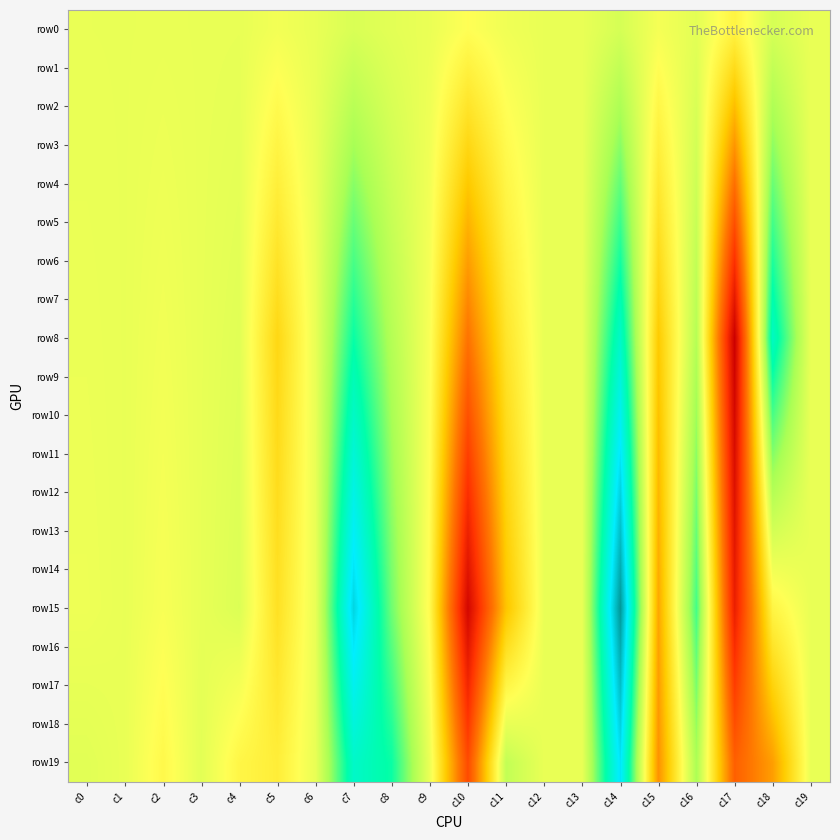

Reading left to right, extract all data points from this chart.

row0: c0=-0.0	c1=0.0	c2=-0.0	c3=0.0	c4=0.0	c5=-0.0	c6=0.0	c7=0.1	c8=0.0	c9=-0.0	c10=-0.1	c11=-0.0	c12=0.0	c13=0.0	c14=0.1	c15=-0.0	c16=0.0	c17=-0.1	c18=0.1	c19=0.0
row1: c0=-0.0	c1=0.0	c2=-0.0	c3=0.0	c4=0.0	c5=-0.1	c6=0.0	c7=0.1	c8=0.0	c9=-0.0	c10=-0.1	c11=-0.0	c12=0.0	c13=0.0	c14=0.1	c15=-0.1	c16=0.0	c17=-0.3	c18=0.1	c19=0.0
row2: c0=-0.0	c1=0.0	c2=-0.0	c3=0.0	c4=0.0	c5=-0.1	c6=0.0	c7=0.2	c8=0.1	c9=-0.0	c10=-0.2	c11=-0.1	c12=0.0	c13=0.0	c14=0.2	c15=-0.1	c16=0.1	c17=-0.4	c18=0.2	c19=0.0
row3: c0=-0.0	c1=0.0	c2=-0.0	c3=0.0	c4=0.0	c5=-0.1	c6=0.0	c7=0.2	c8=0.1	c9=-0.0	c10=-0.3	c11=-0.1	c12=0.0	c13=0.0	c14=0.3	c15=-0.2	c16=0.1	c17=-0.5	c18=0.2	c19=0.0
row4: c0=-0.0	c1=0.0	c2=-0.0	c3=0.0	c4=0.0	c5=-0.2	c6=0.0	c7=0.3	c8=0.1	c9=-0.0	c10=-0.4	c11=-0.1	c12=0.0	c13=0.0	c14=0.3	c15=-0.2	c16=0.1	c17=-0.6	c18=0.3	c19=0.0
row5: c0=-0.0	c1=0.0	c2=-0.0	c3=0.0	c4=0.0	c5=-0.2	c6=0.0	c7=0.3	c8=0.1	c9=-0.0	c10=-0.4	c11=-0.1	c12=0.0	c13=0.0	c14=0.4	c15=-0.2	c16=0.1	c17=-0.8	c18=0.4	c19=0.0
row6: c0=-0.0	c1=0.0	c2=-0.0	c3=0.0	c4=0.0	c5=-0.2	c6=0.0	c7=0.4	c8=0.1	c9=-0.0	c10=-0.5	c11=-0.2	c12=0.0	c13=0.0	c14=0.4	c15=-0.3	c16=0.1	c17=-0.9	c18=0.4	c19=0.0
row7: c0=-0.0	c1=0.0	c2=-0.0	c3=0.0	c4=0.0	c5=-0.2	c6=0.0	c7=0.4	c8=0.1	c9=-0.0	c10=-0.6	c11=-0.2	c12=0.0	c13=0.0	c14=0.5	c15=-0.3	c16=0.1	c17=-1.0	c18=0.5	c19=0.0
row8: c0=-0.0	c1=0.0	c2=-0.0	c3=0.0	c4=0.0	c5=-0.3	c6=0.0	c7=0.5	c8=0.2	c9=-0.1	c10=-0.6	c11=-0.2	c12=0.0	c13=0.0	c14=0.6	c15=-0.3	c16=0.2	c17=-1.2	c18=0.6	c19=0.0
row9: c0=-0.0	c1=0.0	c2=-0.0	c3=0.0	c4=0.0	c5=-0.3	c6=0.0	c7=0.5	c8=0.2	c9=-0.1	c10=-0.7	c11=-0.2	c12=0.0	c13=0.0	c14=0.6	c15=-0.4	c16=0.2	c17=-1.1	c18=0.5	c19=0.0
row10: c0=-0.0	c1=0.0	c2=-0.0	c3=0.0	c4=0.0	c5=-0.3	c6=0.0	c7=0.6	c8=0.2	c9=-0.1	c10=-0.8	c11=-0.3	c12=0.0	c13=0.0	c14=0.7	c15=-0.4	c16=0.2	c17=-1.1	c18=0.4	c19=0.0
row11: c0=-0.0	c1=0.0	c2=-0.0	c3=0.0	c4=0.0	c5=-0.3	c6=0.0	c7=0.6	c8=0.2	c9=-0.1	c10=-0.8	c11=-0.3	c12=0.0	c13=0.0	c14=0.8	c15=-0.4	c16=0.3	c17=-1.1	c18=0.3	c19=0.0
row12: c0=-0.0	c1=0.0	c2=-0.0	c3=0.0	c4=0.0	c5=-0.3	c6=0.0	c7=0.7	c8=0.2	c9=-0.1	c10=-0.9	c11=-0.3	c12=0.0	c13=0.0	c14=0.8	c15=-0.4	c16=0.3	c17=-1.1	c18=0.2	c19=0.0
row13: c0=-0.0	c1=0.0	c2=-0.0	c3=0.0	c4=0.0	c5=-0.2	c6=0.0	c7=0.7	c8=0.3	c9=-0.1	c10=-1.0	c11=-0.3	c12=0.0	c13=0.0	c14=0.9	c15=-0.4	c16=0.3	c17=-1.0	c18=0.1	c19=0.0
row14: c0=-0.0	c1=0.0	c2=-0.0	c3=0.0	c4=0.0	c5=-0.2	c6=0.0	c7=0.8	c8=0.3	c9=-0.1	c10=-1.1	c11=-0.3	c12=0.0	c13=0.0	c14=1.0	c15=-0.4	c16=0.3	c17=-1.0	c18=-0.0	c19=0.0
row15: c0=-0.0	c1=0.0	c2=-0.0	c3=0.0	c4=0.0	c5=-0.2	c6=0.0	c7=0.8	c8=0.3	c9=-0.1	c10=-1.1	c11=-0.4	c12=0.0	c13=0.0	c14=1.0	c15=-0.5	c16=0.4	c17=-1.0	c18=-0.1	c19=0.0
row16: c0=-0.0	c1=0.0	c2=-0.1	c3=0.0	c4=0.0	c5=-0.2	c6=0.0	c7=0.8	c8=0.3	c9=-0.1	c10=-1.0	c11=-0.2	c12=0.0	c13=0.0	c14=1.0	c15=-0.5	c16=0.3	c17=-0.9	c18=-0.2	c19=0.0
row17: c0=0.0	c1=0.0	c2=-0.1	c3=0.0	c4=-0.0	c5=-0.2	c6=0.0	c7=0.7	c8=0.4	c9=-0.0	c10=-1.0	c11=-0.1	c12=0.0	c13=0.0	c14=0.9	c15=-0.5	c16=0.3	c17=-0.9	c18=-0.3	c19=0.0
row18: c0=0.0	c1=0.0	c2=-0.1	c3=0.0	c4=-0.1	c5=-0.2	c6=0.0	c7=0.6	c8=0.4	c9=-0.0	c10=-0.9	c11=0.0	c12=0.0	c13=0.0	c14=0.8	c15=-0.5	c16=0.2	c17=-0.8	c18=-0.4	c19=0.0
row19: c0=0.0	c1=0.0	c2=-0.1	c3=0.0	c4=-0.1	c5=-0.2	c6=0.0	c7=0.6	c8=0.5	c9=-0.0	c10=-0.8	c11=0.1	c12=0.0	c13=0.0	c14=0.8	c15=-0.5	c16=0.2	c17=-0.7	c18=-0.5	c19=0.0